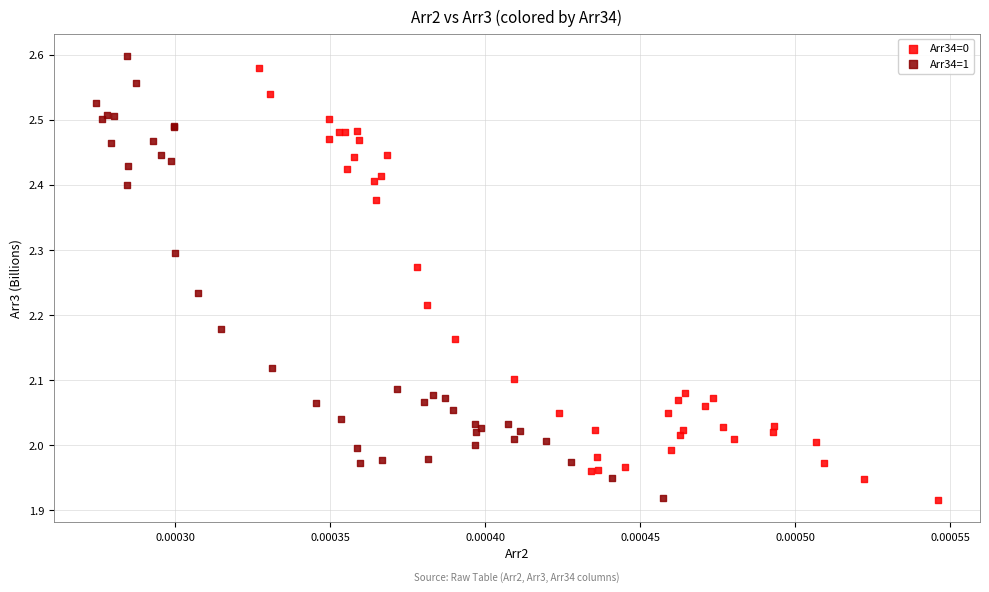

What are all the series names shown in the legend?

Arr34=0, Arr34=1